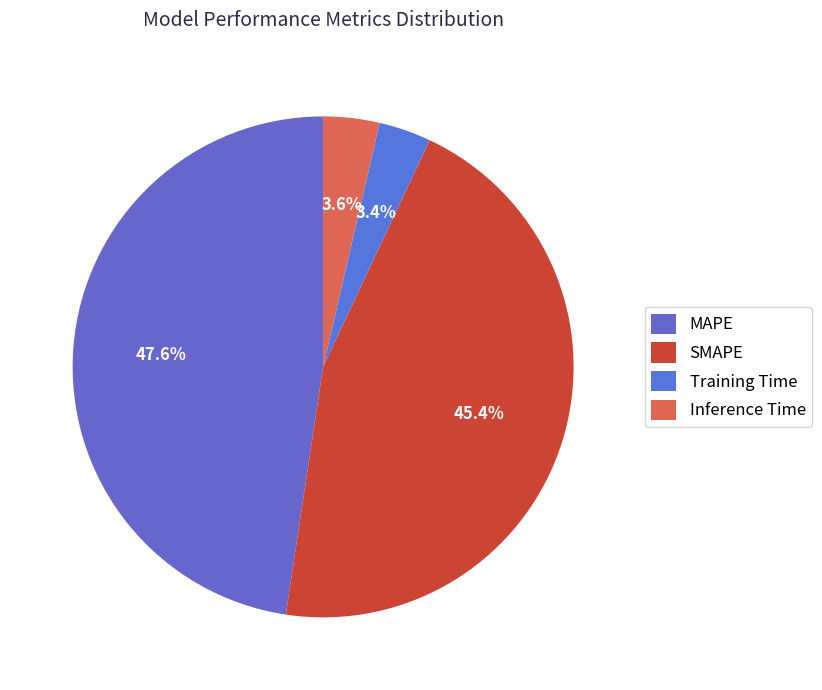

Between Training Time and Inference Time, which is larger?

Inference Time